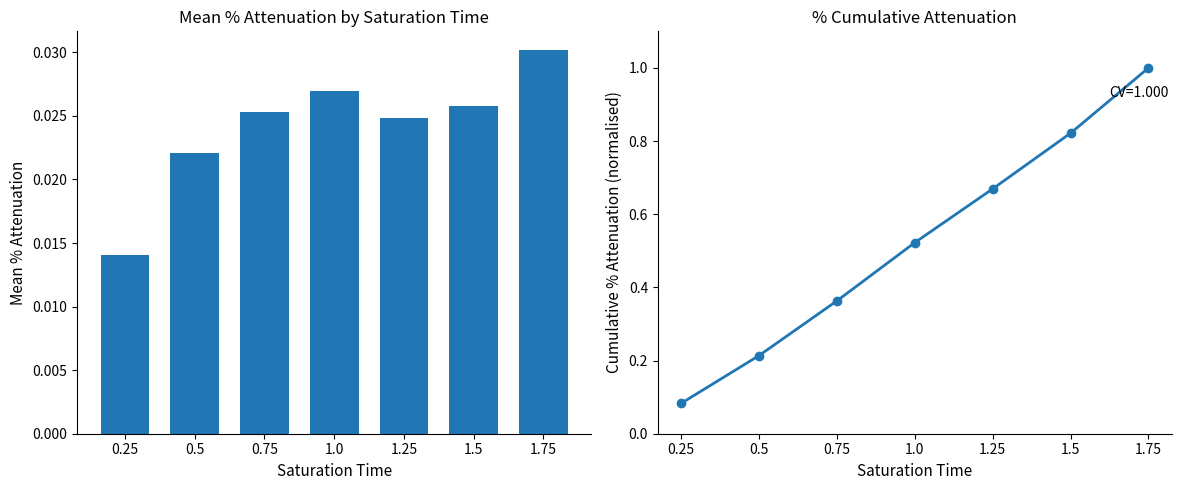

Reading left to right, transcribe all the data shown in this chart.

mean_attenuation: 0.25=0.0	0.5=0.0	0.75=0.0	1.0=0.0	1.25=0.0	1.5=0.0	1.75=0.0
cumulative_mean_attenuation: 0.25=0.1	0.5=0.2	0.75=0.4	1.0=0.5	1.25=0.7	1.5=0.8	1.75=1.0